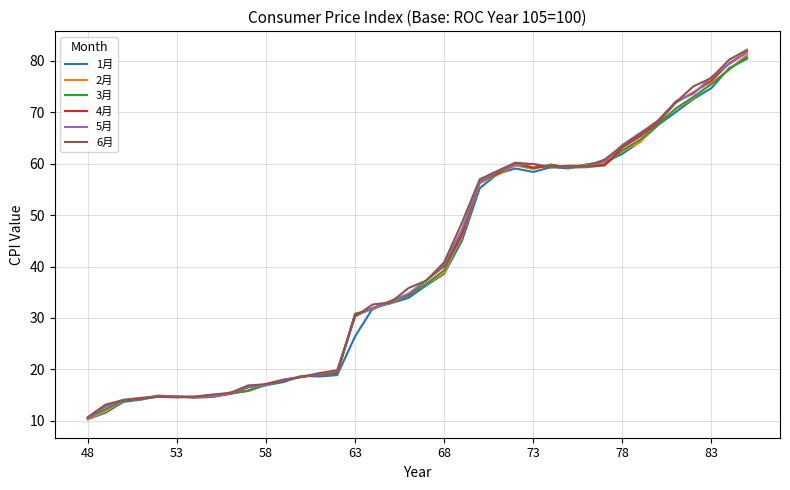

What is the minimum value shown in the chart?

10.3